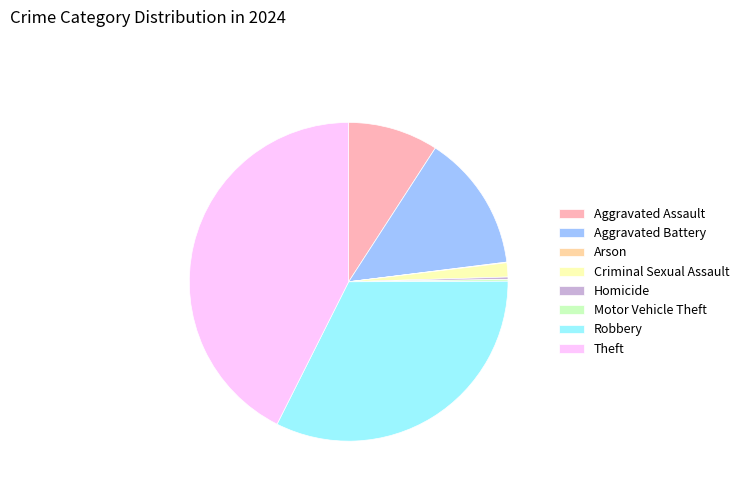

Approximately how many times larger is the value at Robbery compared to Aggravated Battery?

2.3